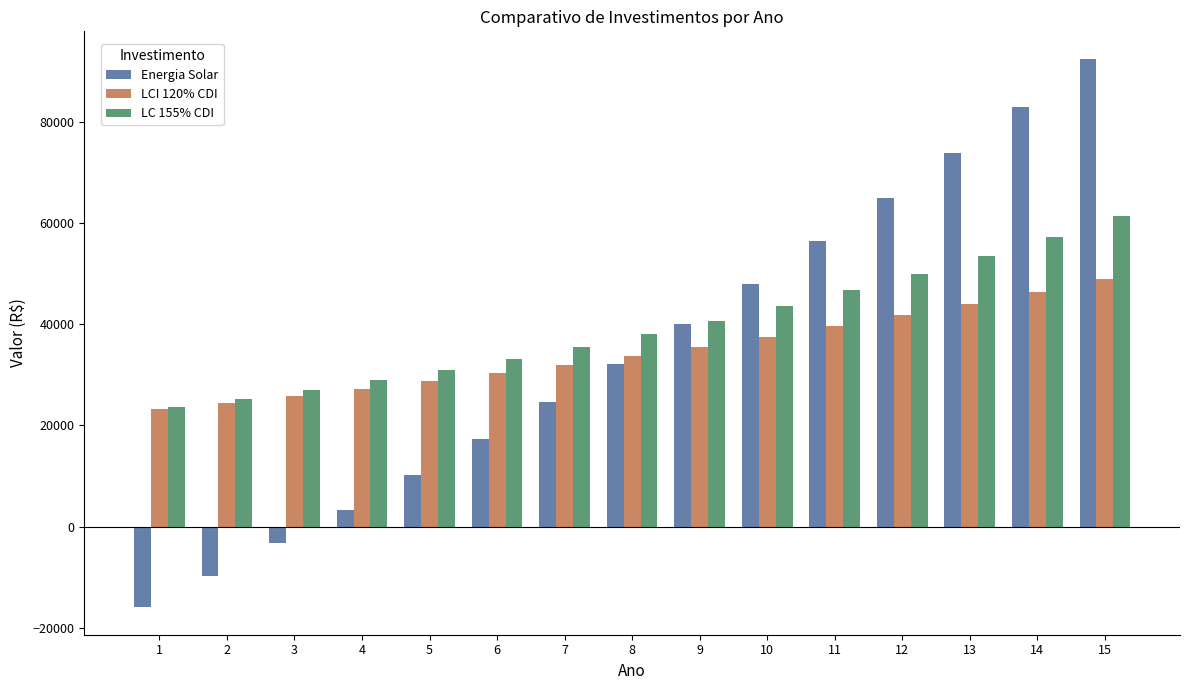

Is the value of LCI 120% CDI at 9 greater than the value of Energia Solar at 2?

Yes